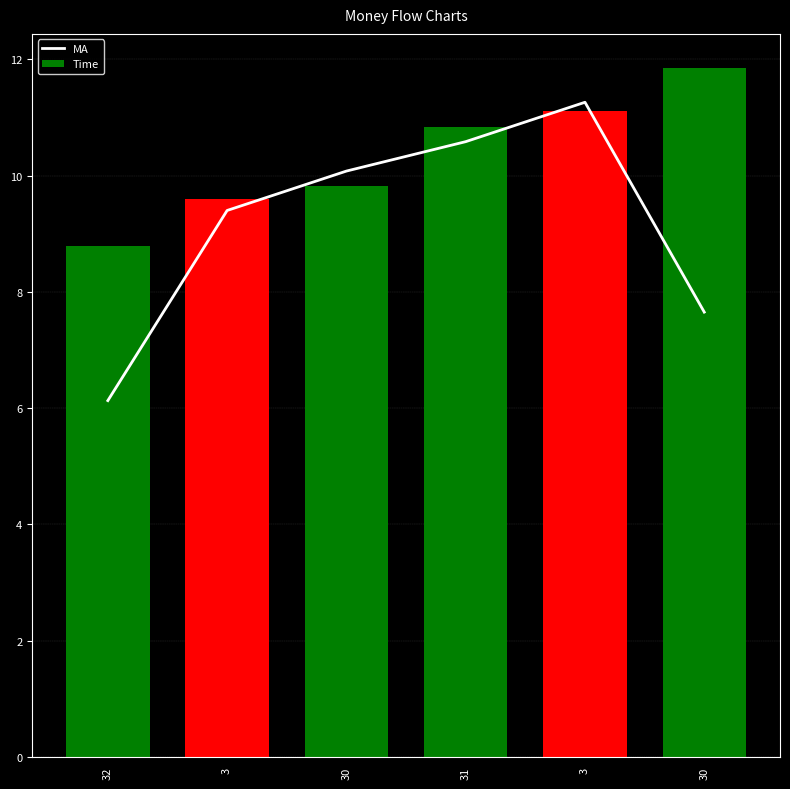

Reading left to right, transcribe all the data shown in this chart.

MA: 32=6.1	3=9.4	30=10.1	31=10.6	3=11.3	30=7.7
Time: 32=8.8	3=9.6	30=9.8	31=10.8	3=11.1	30=11.8